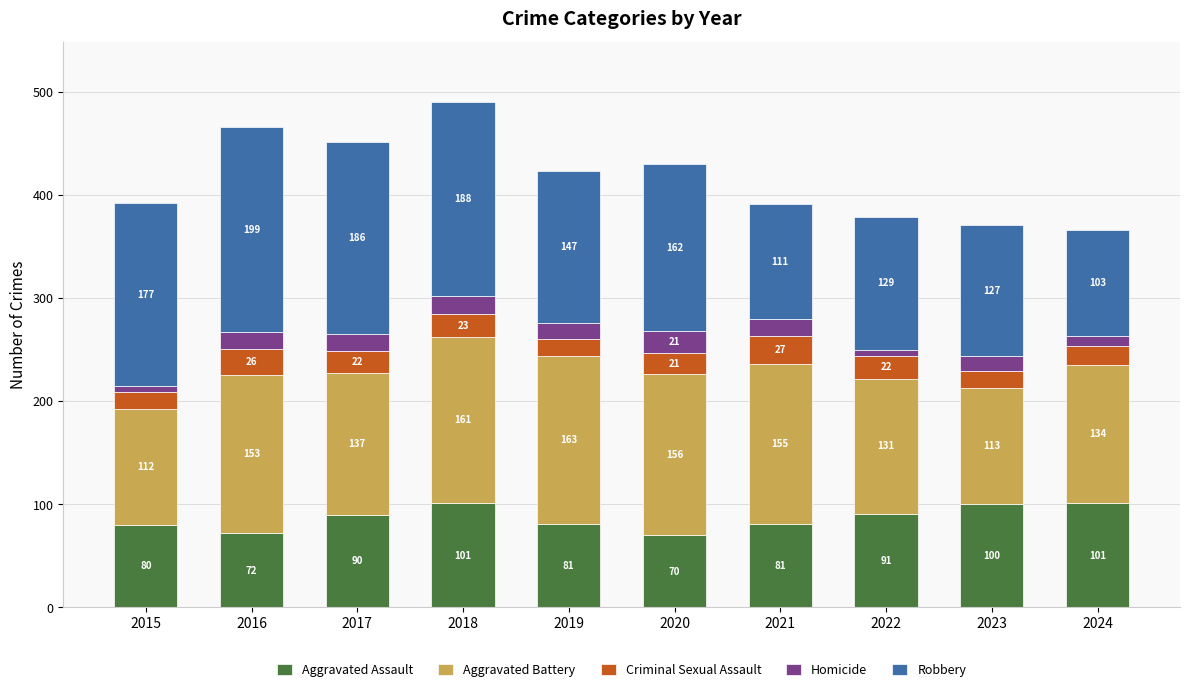

Reading right to left, what are the values for Aggravated Assault?

101	100	91	81	70	81	101	90	72	80